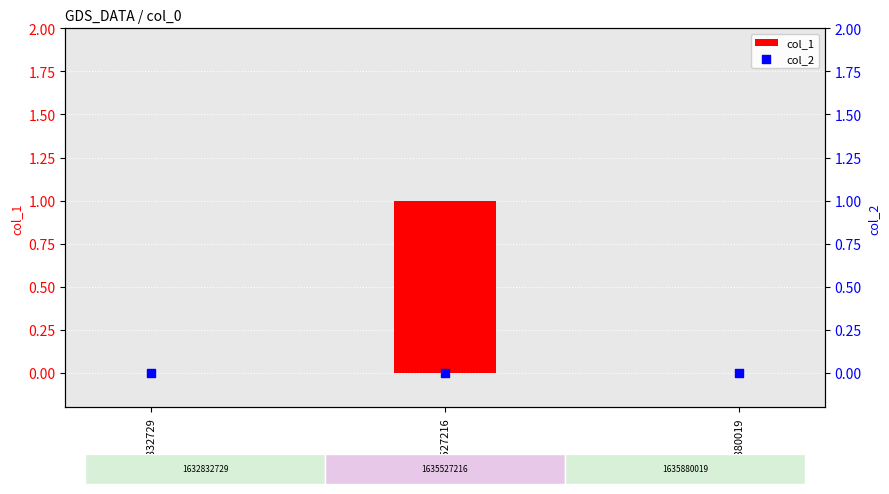

Which series has the largest total across all categories?

col_1